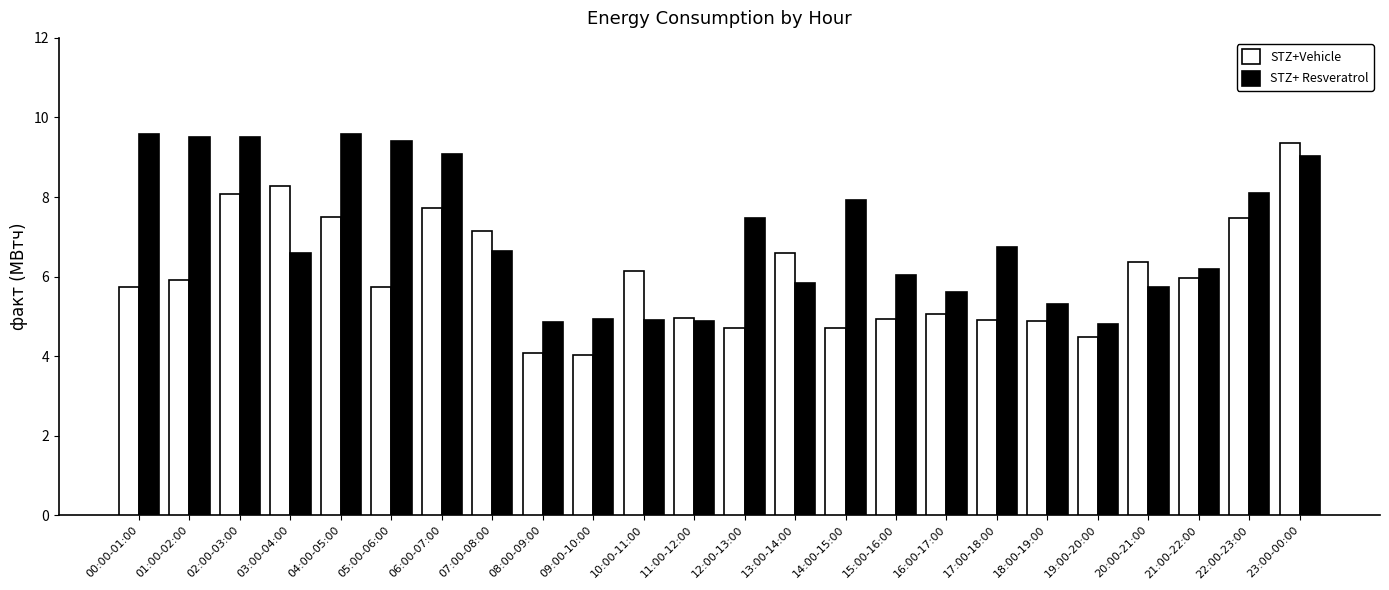

Rank the series by their average value, from lowest to highest.

STZ+Vehicle, STZ+ Resveratrol